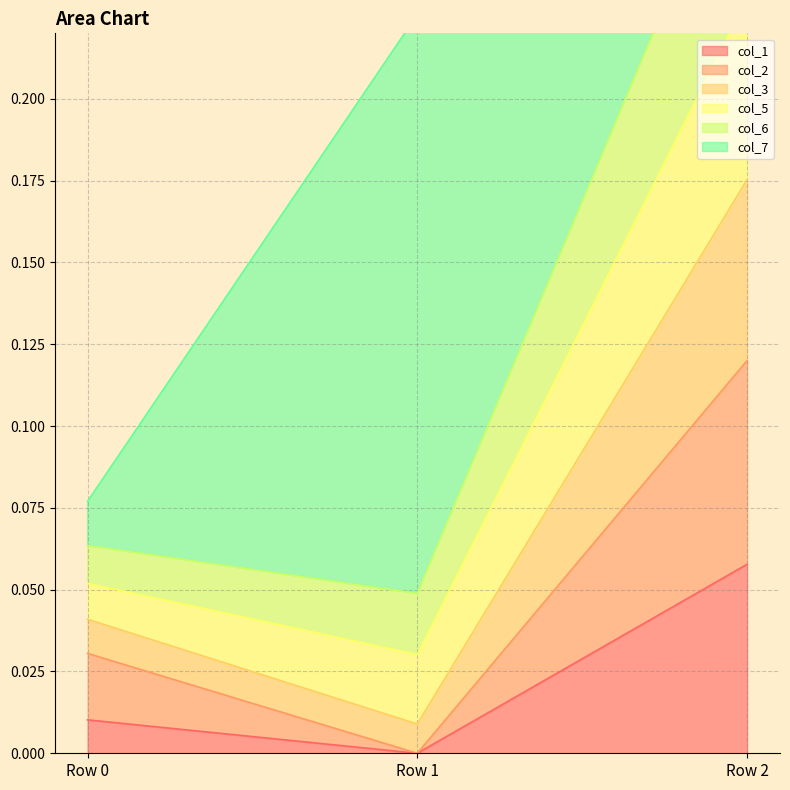

The value of col_1 at Row 1 is 0.0. True or false?

True